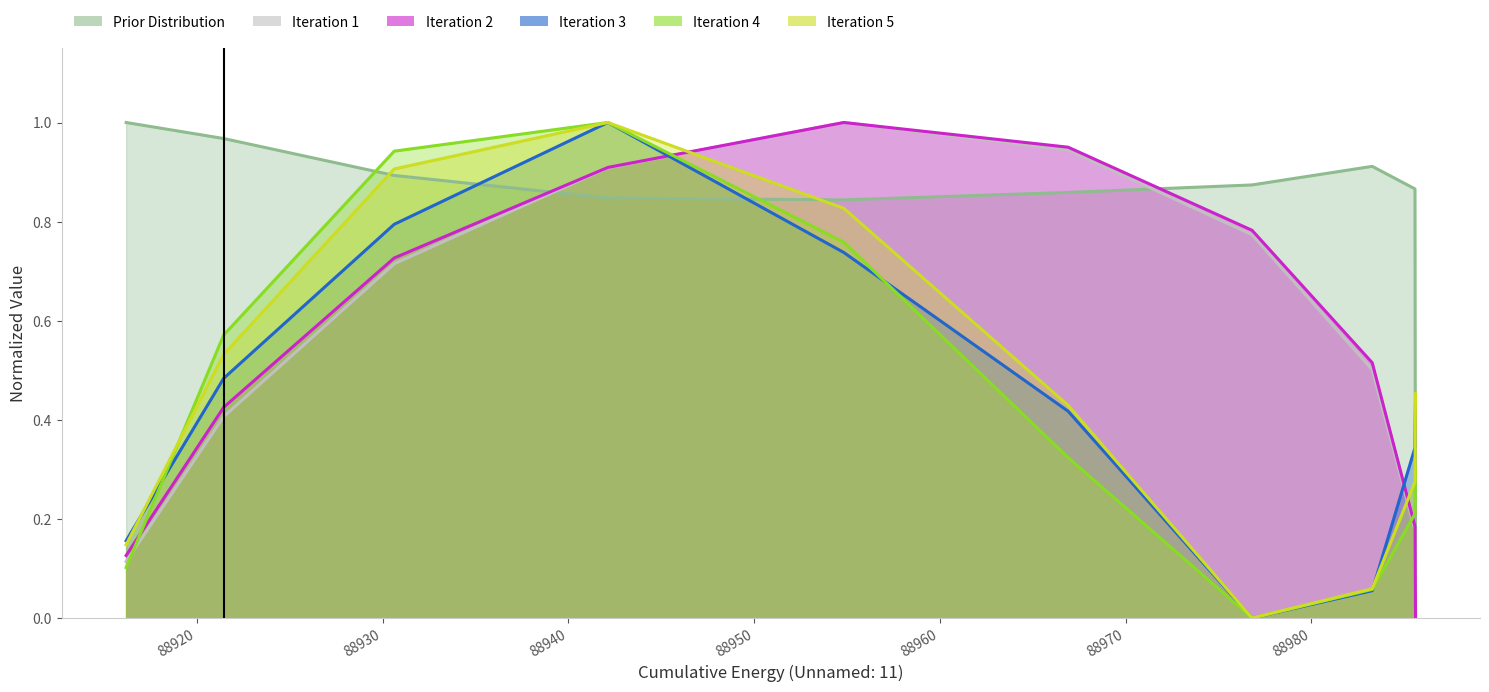

How many distinct data groups are displayed?

6